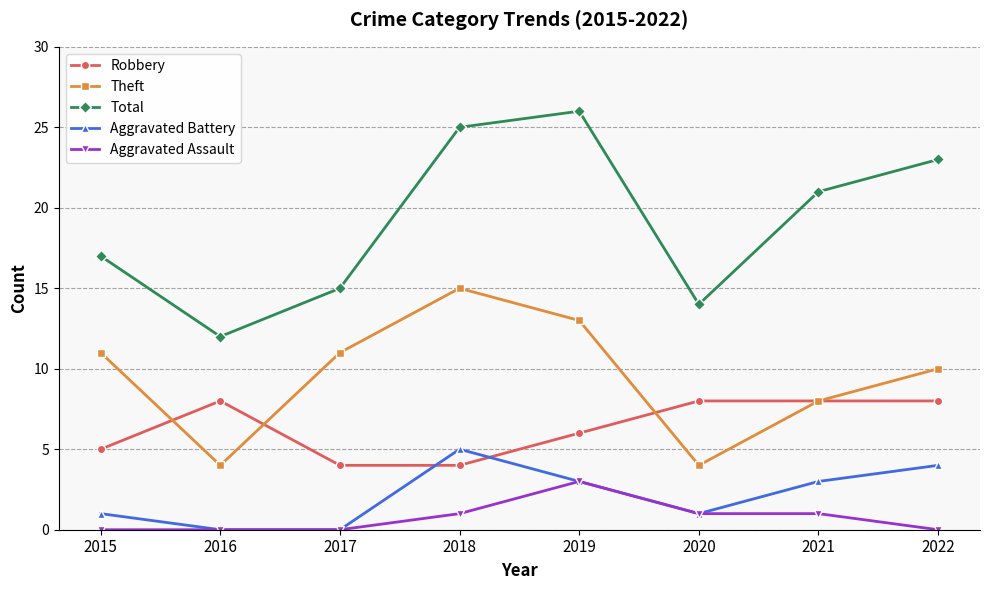

Read the Robbery value at 2015.

5